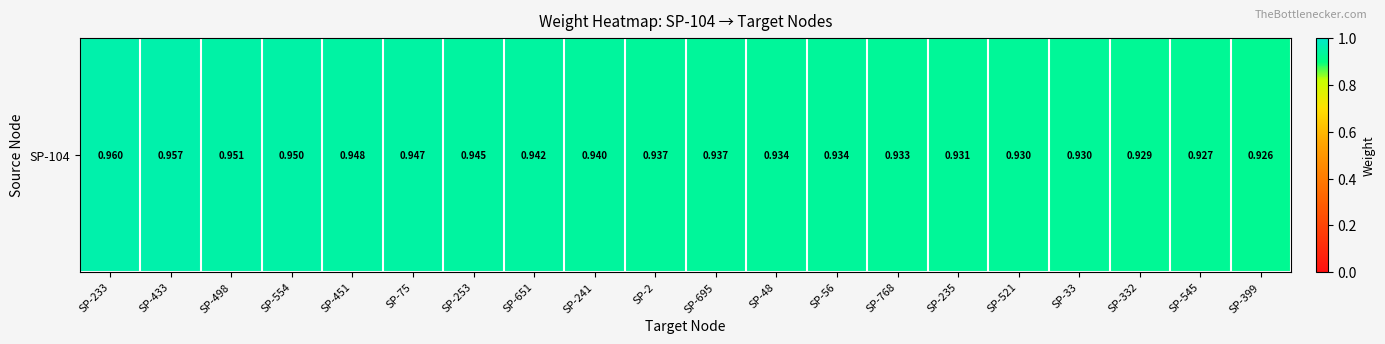

What is the average value?

0.9